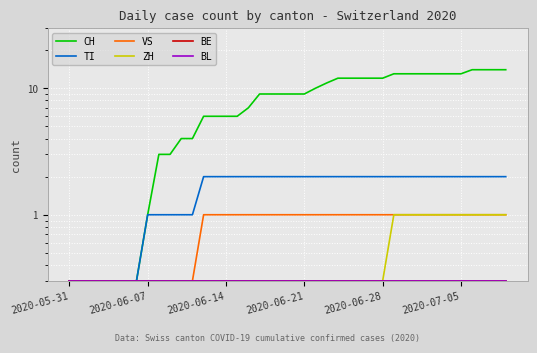

Between 2020-06-14 and 2020-06-21, which series saw the biggest shift?

CH